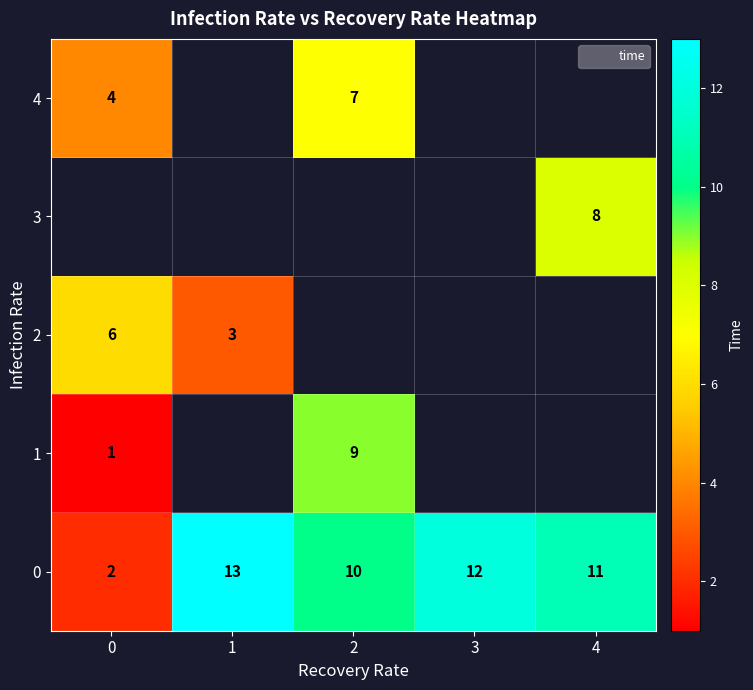

Is it true that 4 equals 7.0 at 2?

True